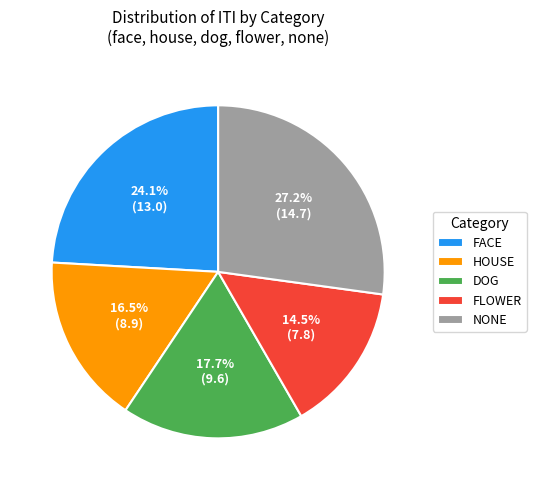

Rank the categories by value from lowest to highest.

FLOWER, HOUSE, DOG, FACE, NONE